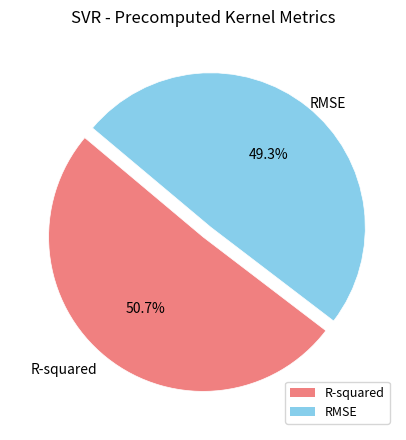

What percentage is the RMSE slice, to the nearest percent?

49%